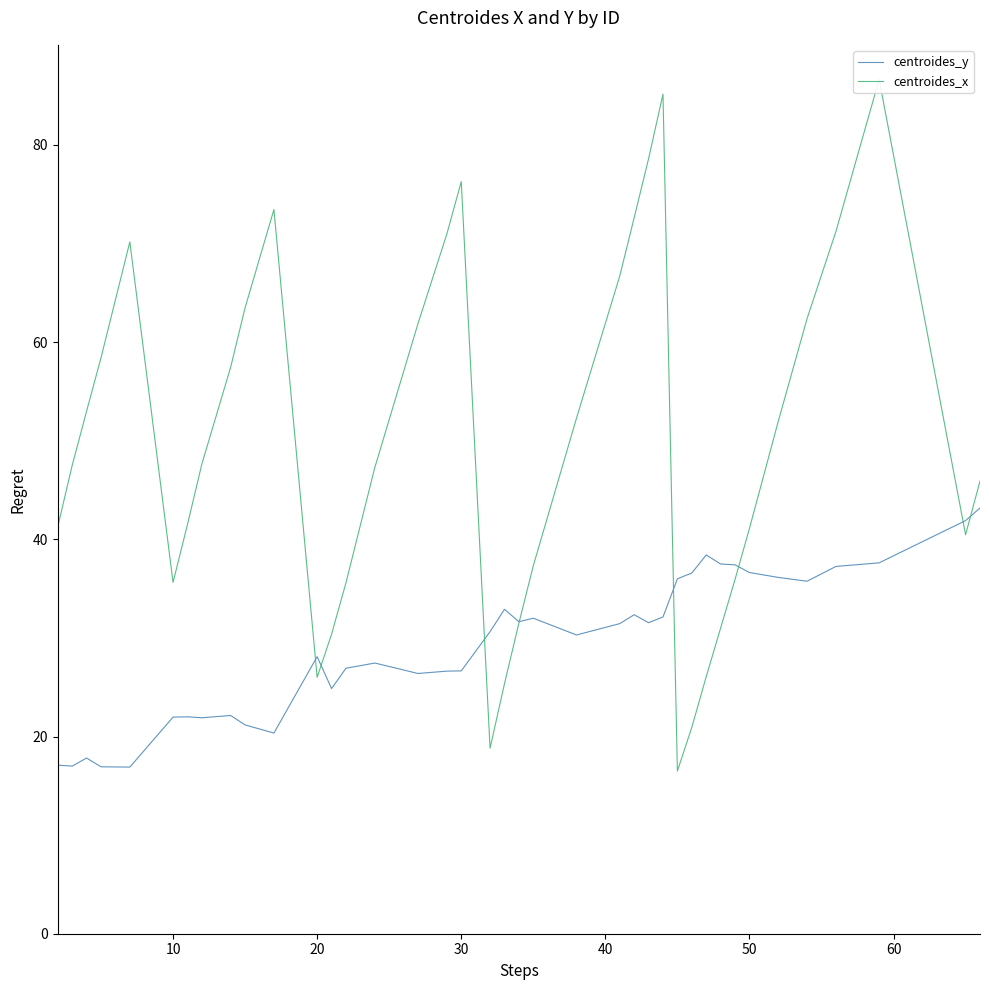

Which series has the largest total across all categories?

centroides_x